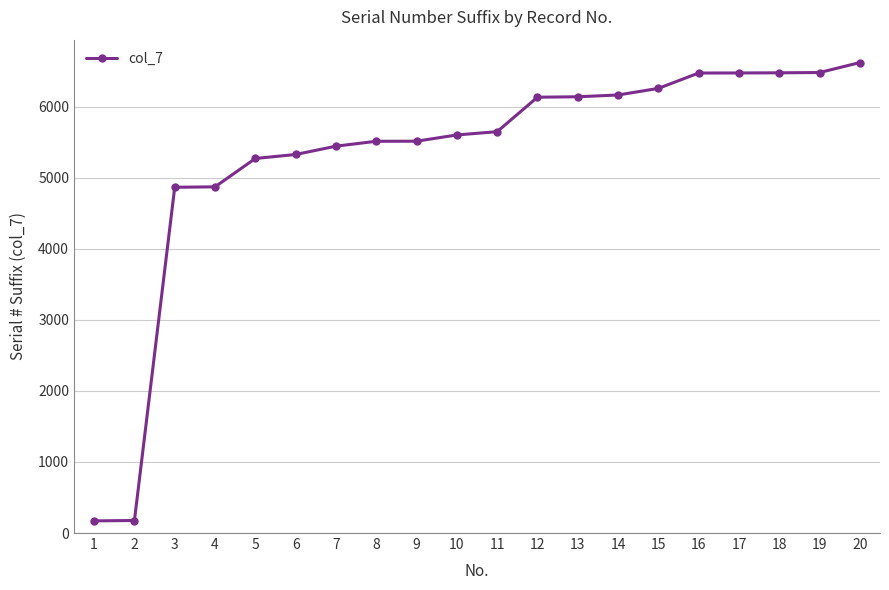

The chart shows a value of 5325 at 6. True or false?

True